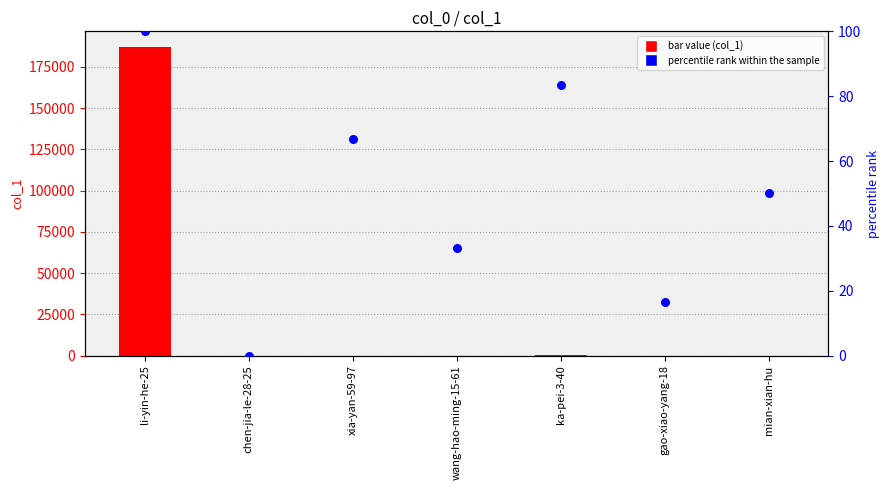

Which series reaches the maximum Y coordinate?

col_1